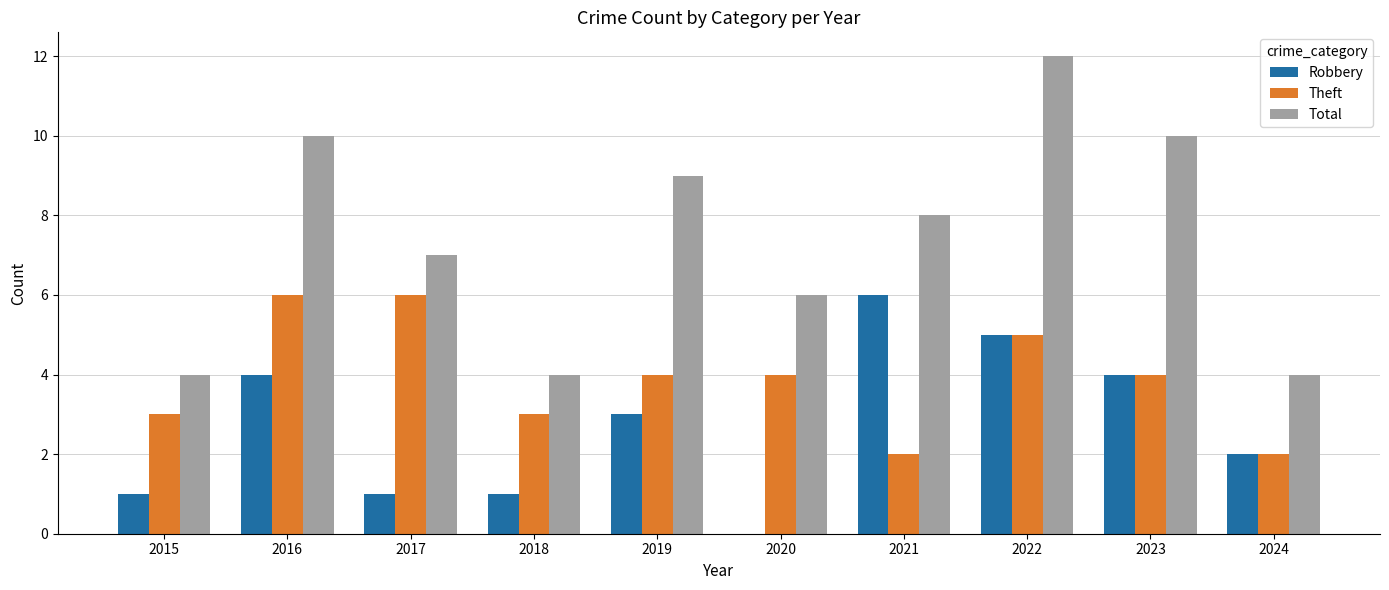

The value of Robbery at 2019 is 5. True or false?

False